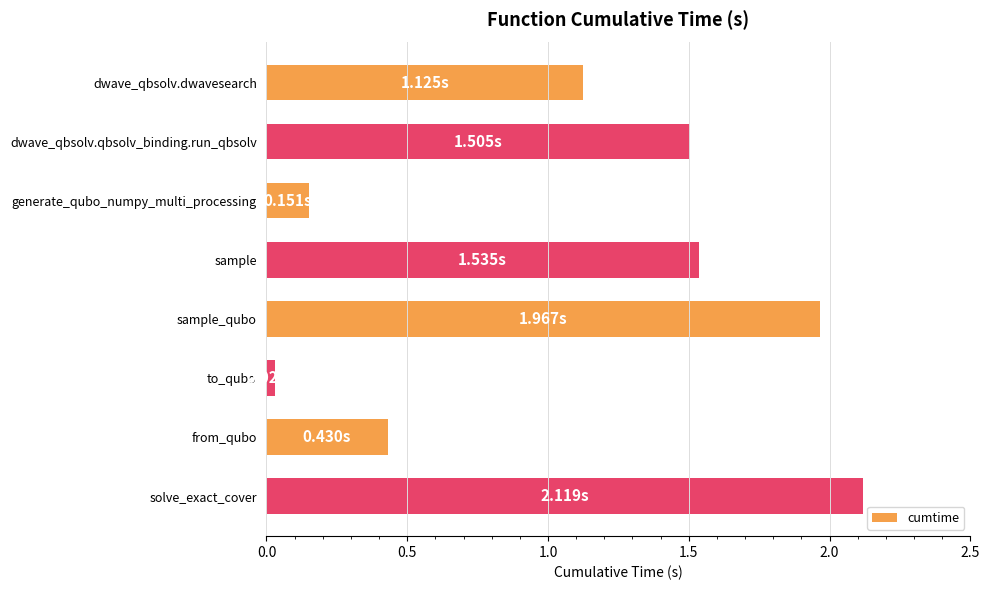

How many values are below 1?

3